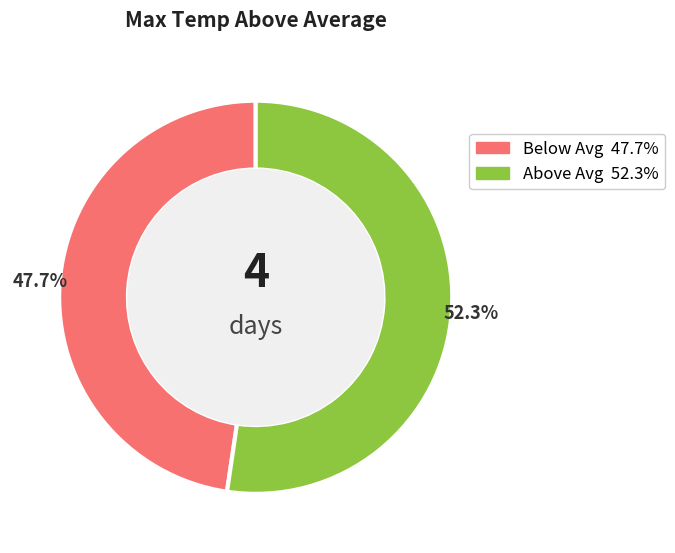

Does any single category account for the majority?

Yes